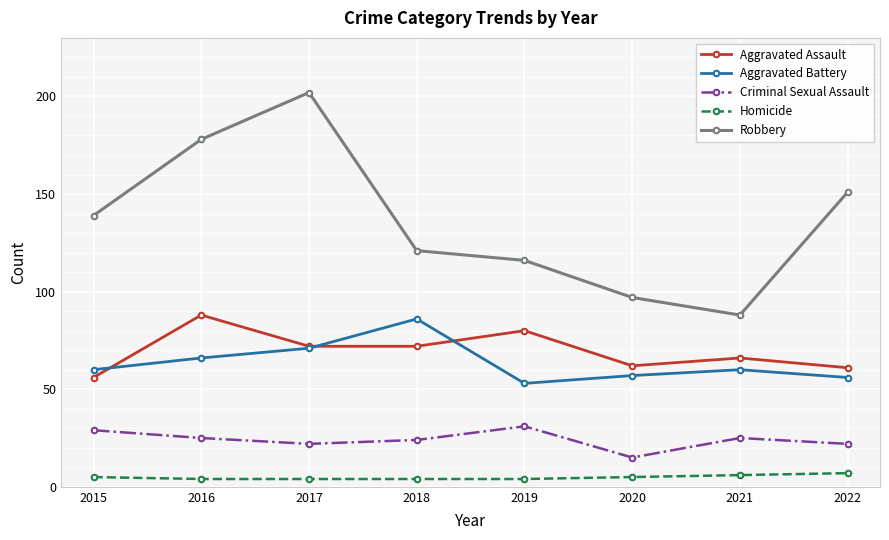

The Aggravated Assault series shows 34 at 2015. True or false?

False